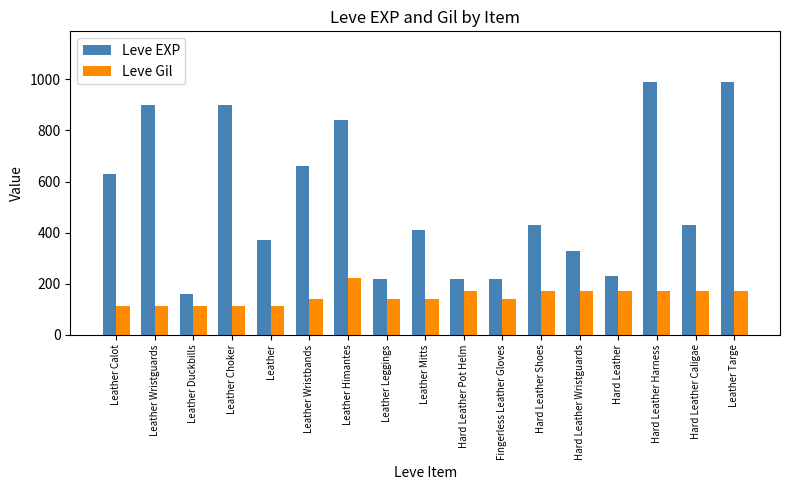

Which series has the largest total across all categories?

Leve EXP